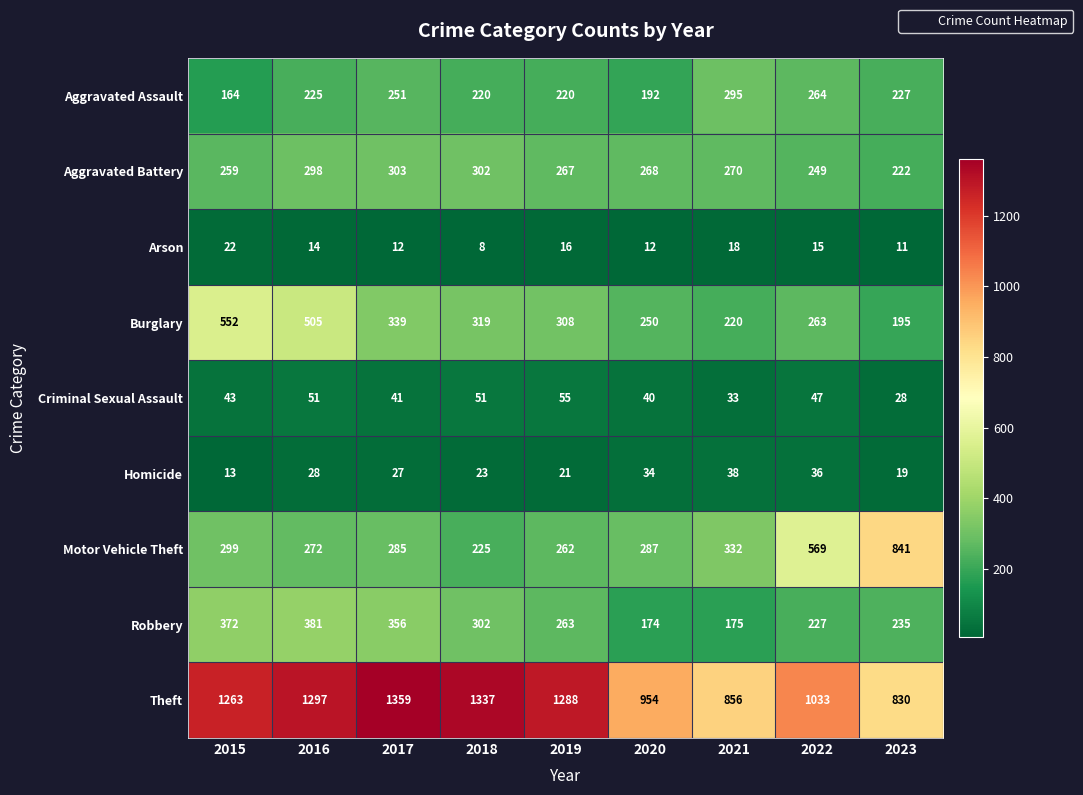

How many distinct data groups are displayed?

9